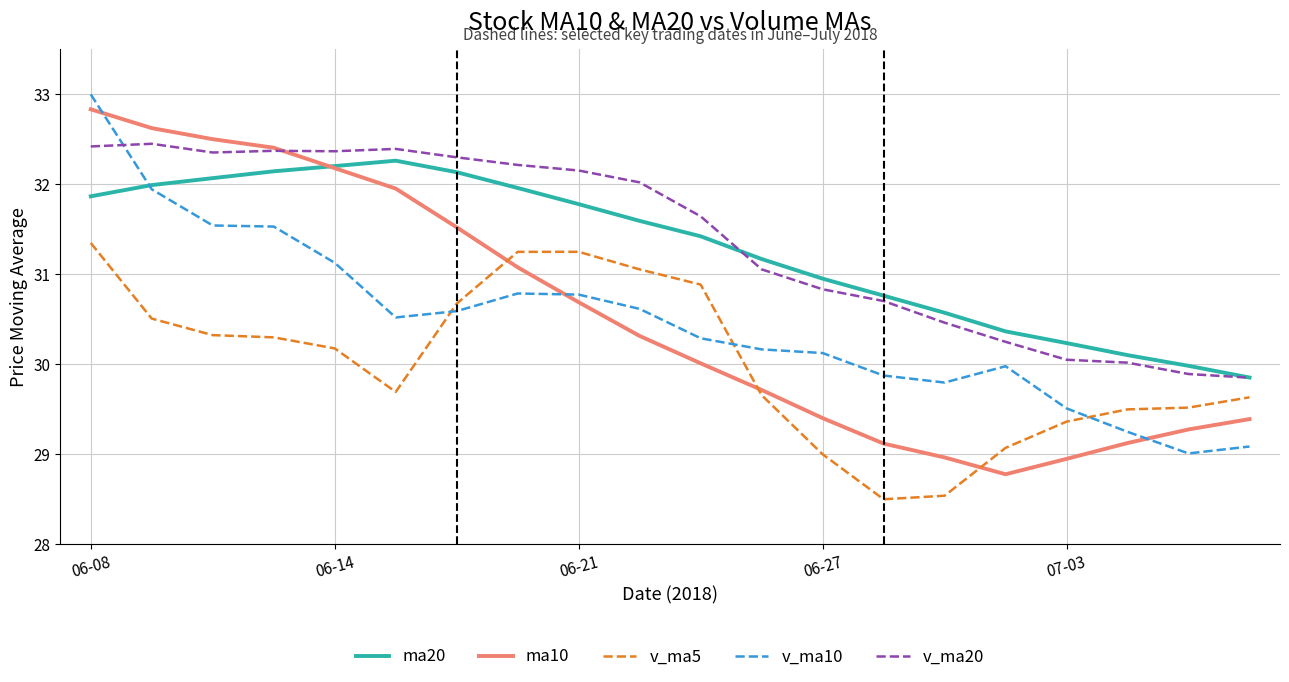

What is the average value of the v_ma5 series?

30.0